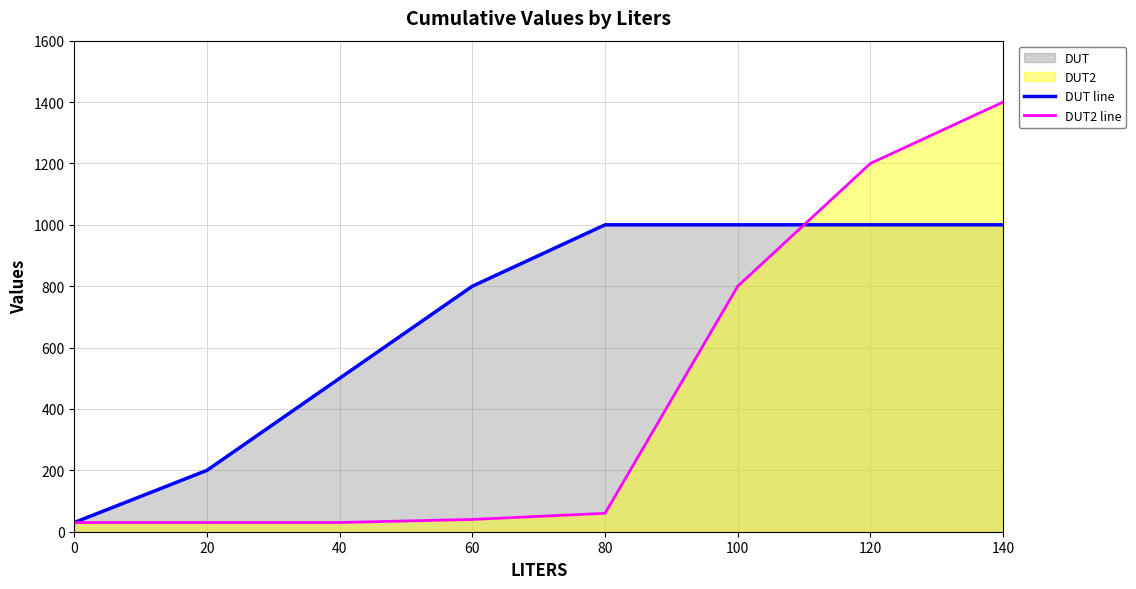

How many intersections are there between DUT line and DUT2 line?

1